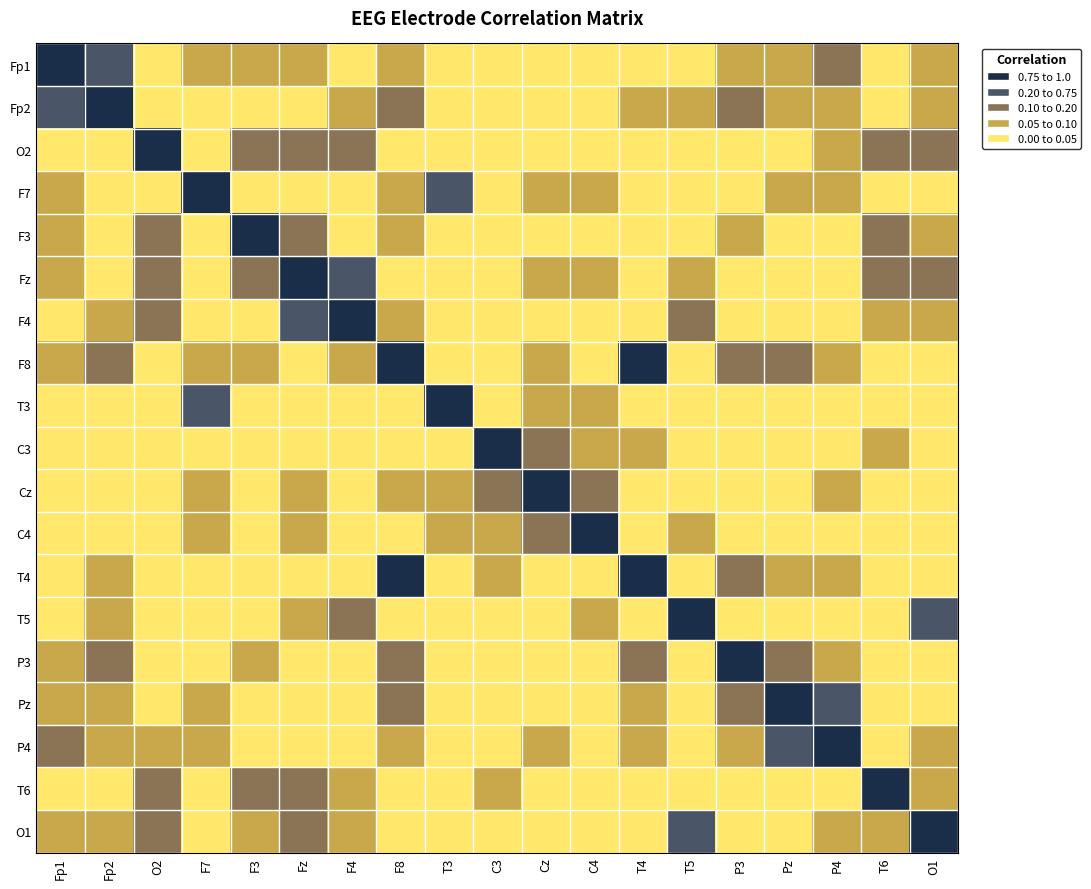

What is the difference between the highest and lowest values at F4?

1.0